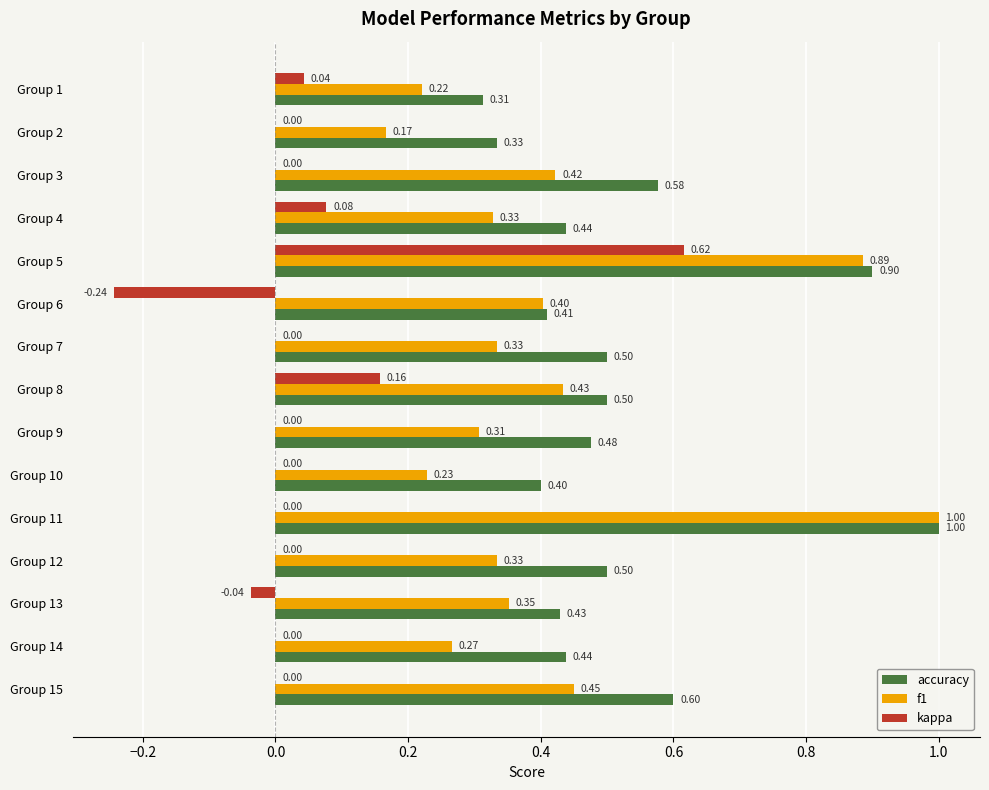

Between Group 4 and Group 13, which series saw the biggest shift?

kappa